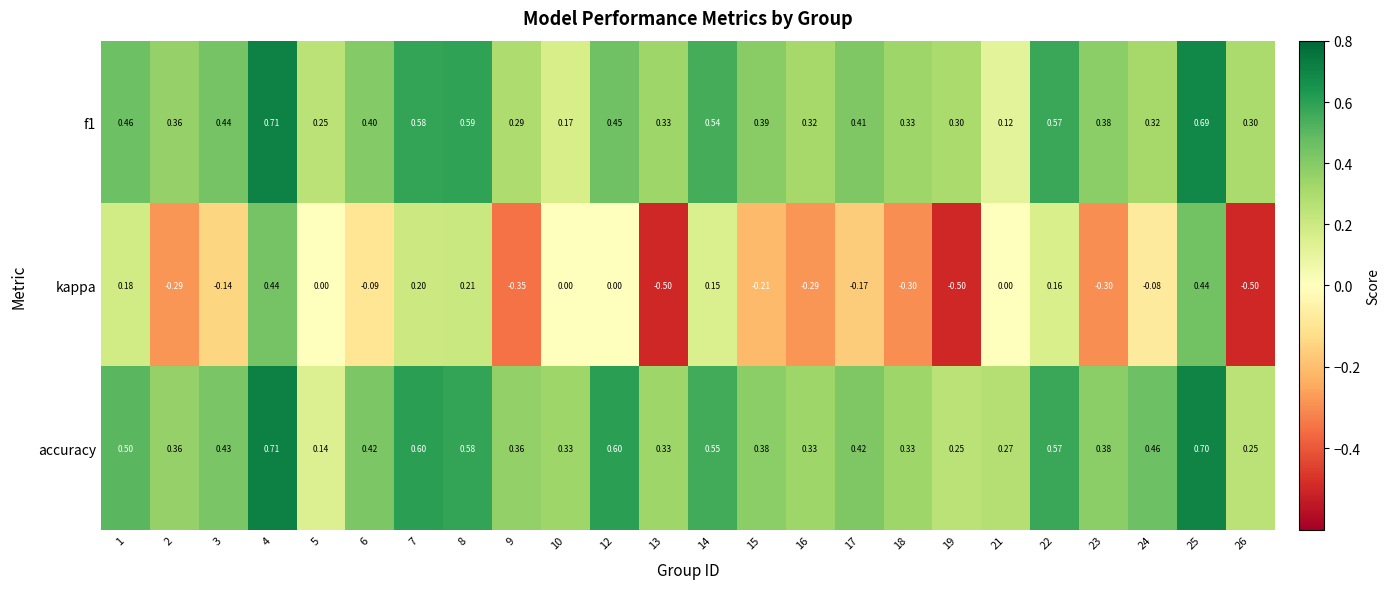

Is the value of kappa at 24 greater than the value of accuracy at 2?

No